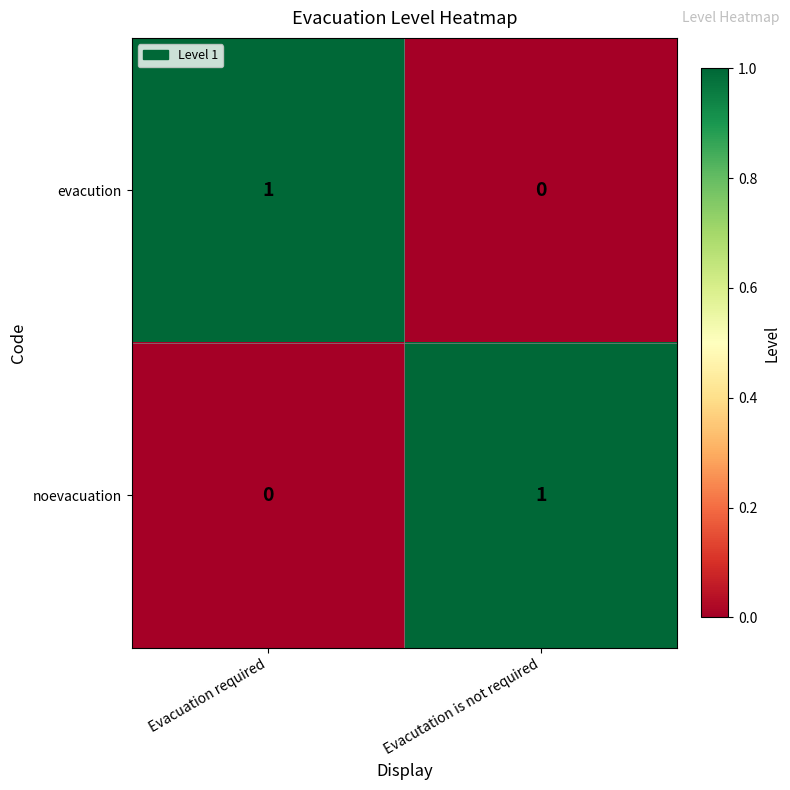

Is the value of noevacuation at Evacutation is not required greater than the value of evacution at Evacutation is not required?

Yes